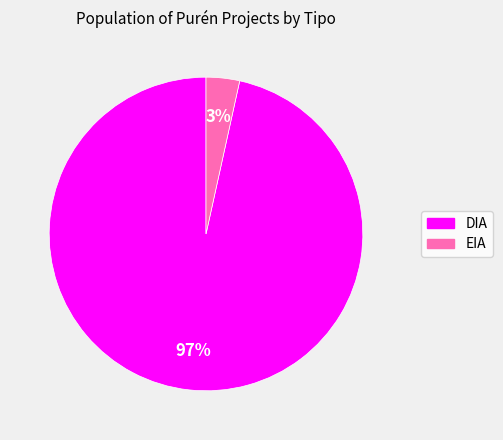

Which slice is the largest?

DIA